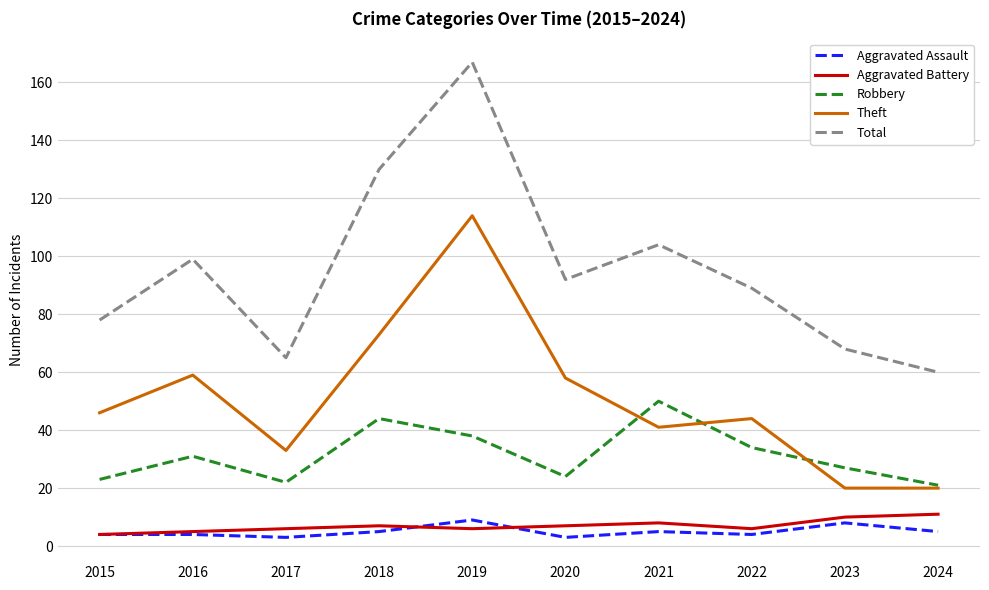

True or false: Robbery and Total intersect in this chart.

False